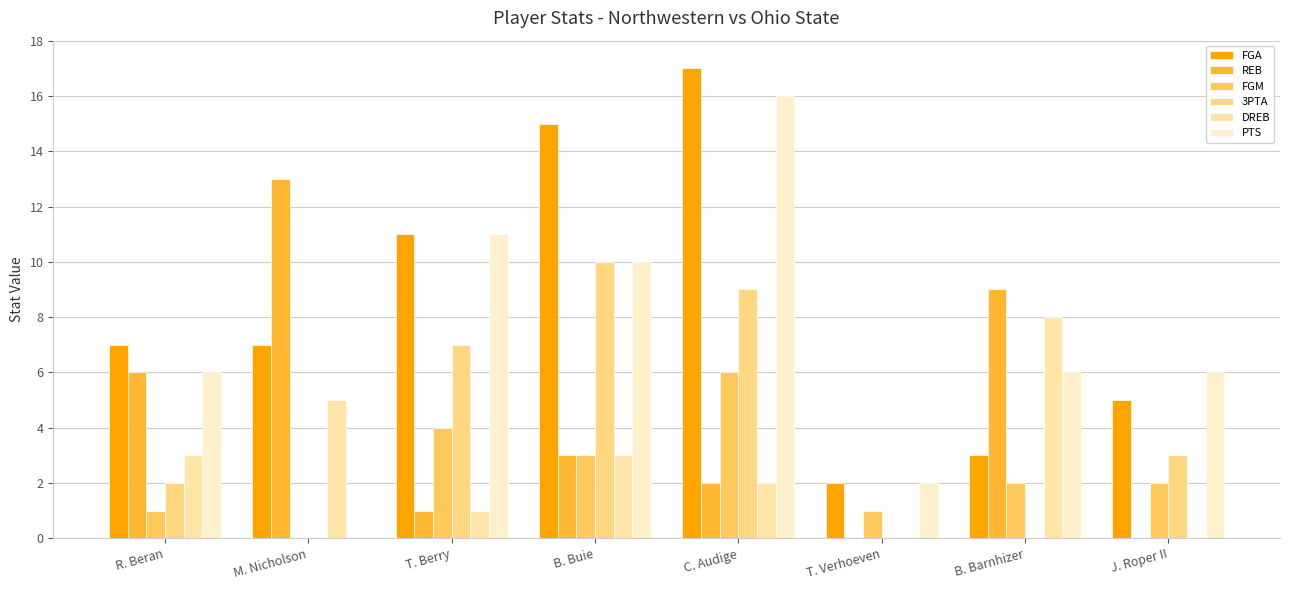

How many positive values does the PTS series have?

7